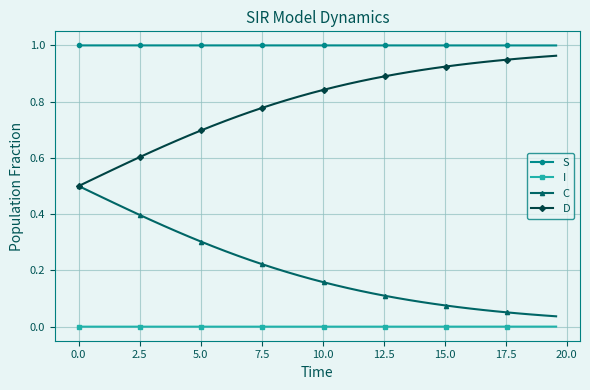

Which series has the largest total across all categories?

S